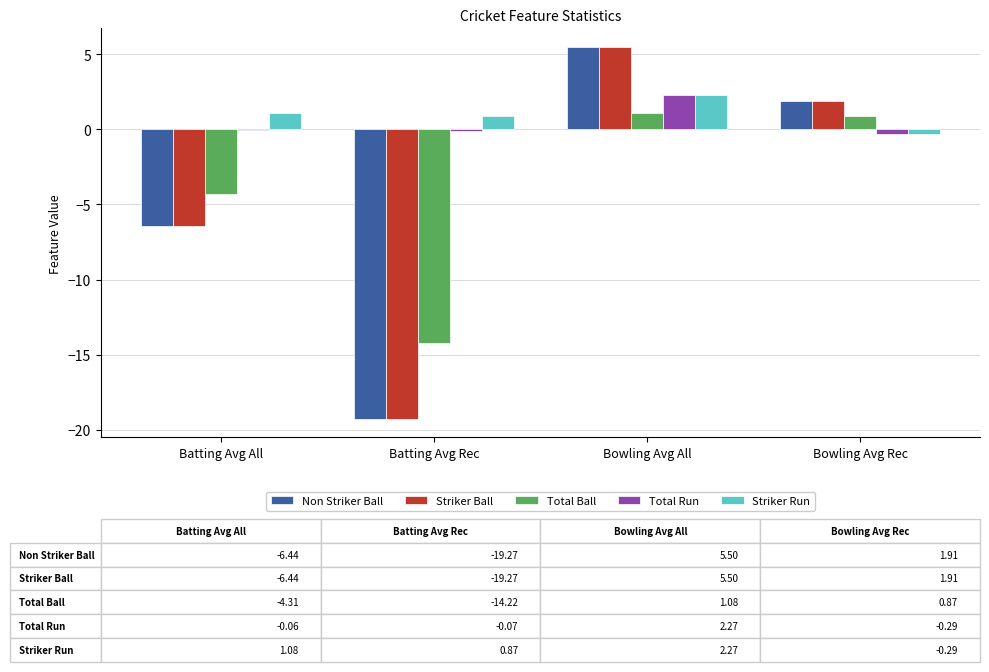

Where is Total Ball nearest to the value -6?

Batting Avg All